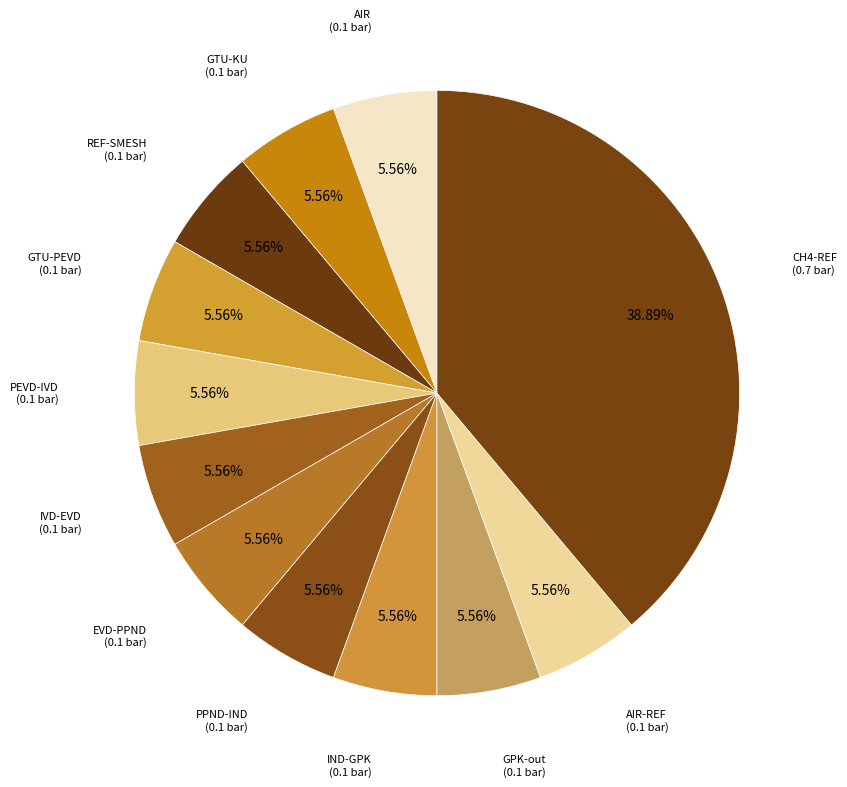

How many segments does this pie chart have?

12